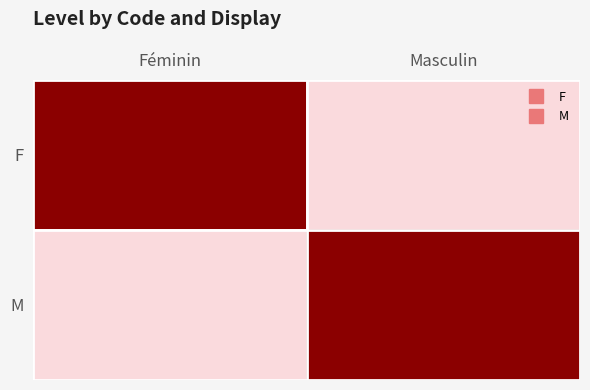

What is the total value across all series at Masculin?

1